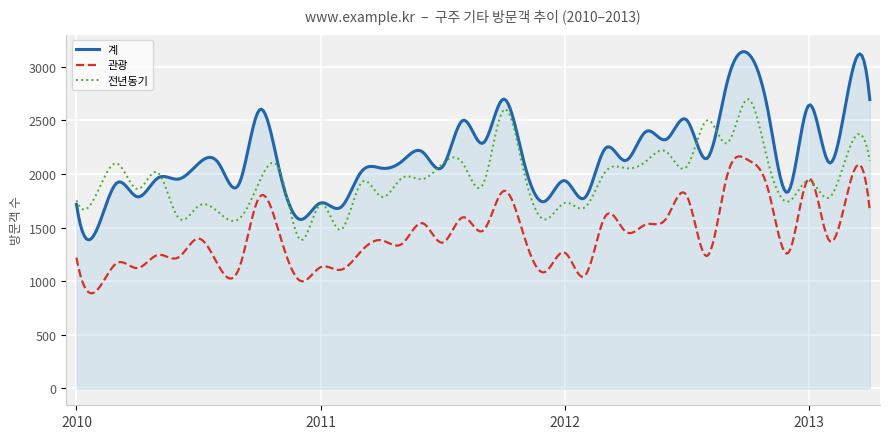

What is the difference between the second highest and minimum values in the 관광 series?

1274.8